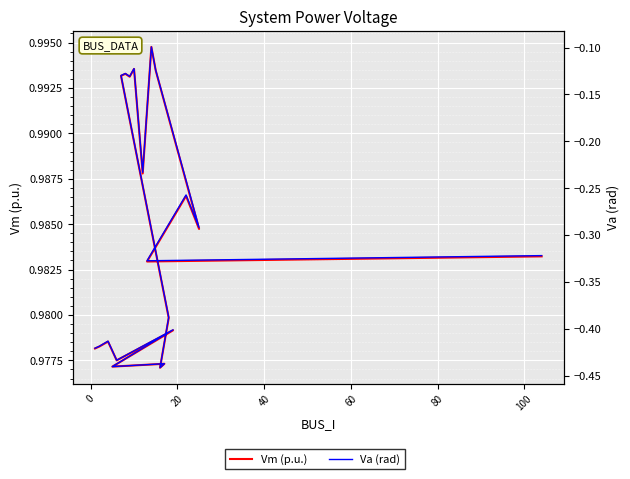

Count the number of categories in the chart.

20